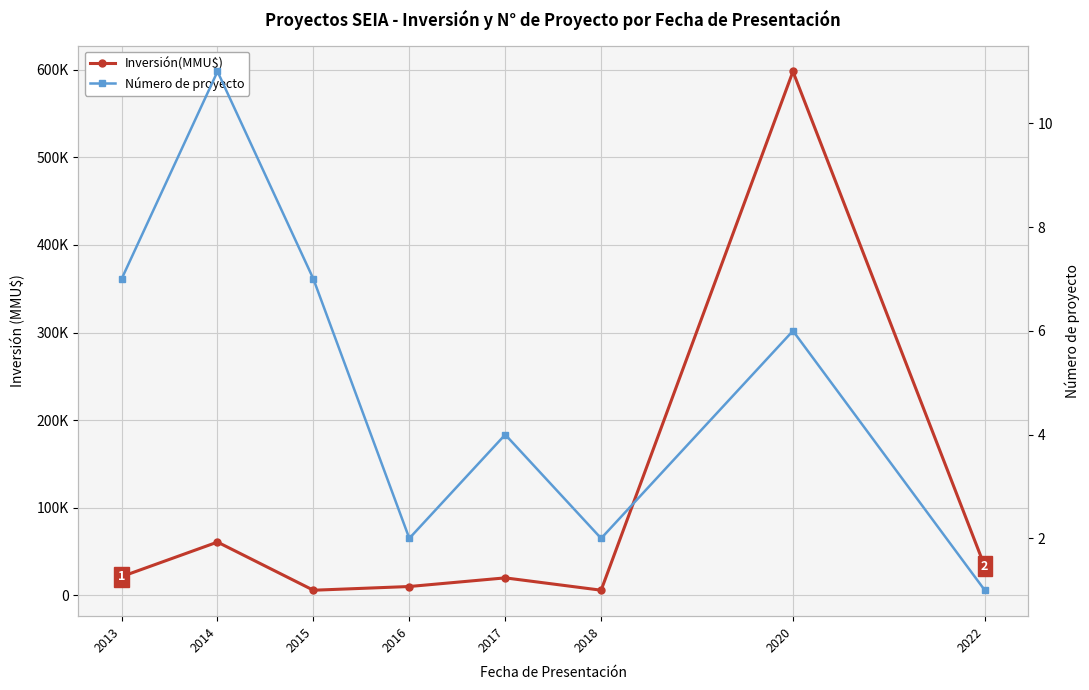

True or false: Número de proyecto and Inversión(MMU$) intersect in this chart.

False